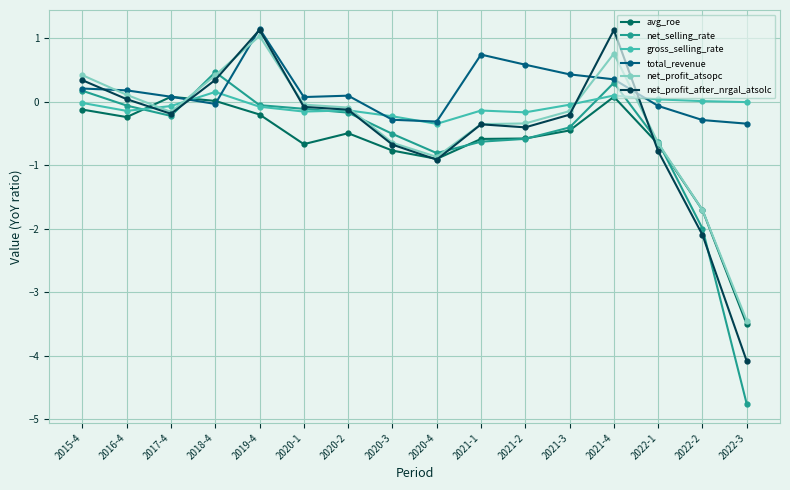

Reading left to right, transcribe all the data shown in this chart.

avg_roe: -0.1	-0.2	0.1	0.0	-0.2	-0.7	-0.5	-0.8	-0.9	-0.6	-0.6	-0.5	0.1	-0.7	-1.7	-3.5
net_selling_rate: 0.2	-0.1	-0.2	0.5	-0.1	-0.1	-0.2	-0.5	-0.8	-0.6	-0.6	-0.4	0.3	-0.6	-2.0	-4.8
gross_selling_rate: -0.0	-0.1	-0.1	0.2	-0.1	-0.2	-0.1	-0.2	-0.3	-0.1	-0.2	-0.0	0.1	0.0	0.0	-0.0
total_revenue: 0.2	0.2	0.1	-0.0	1.2	0.1	0.1	-0.3	-0.3	0.7	0.6	0.4	0.4	-0.1	-0.3	-0.3
net_profit_atsopc: 0.4	0.1	-0.2	0.4	1.0	-0.0	-0.1	-0.6	-0.9	-0.4	-0.3	-0.1	0.8	-0.7	-1.7	-3.5
net_profit_after_nrgal_atsolc: 0.3	0.0	-0.2	0.3	1.1	-0.1	-0.1	-0.7	-0.9	-0.4	-0.4	-0.2	1.1	-0.8	-2.1	-4.1